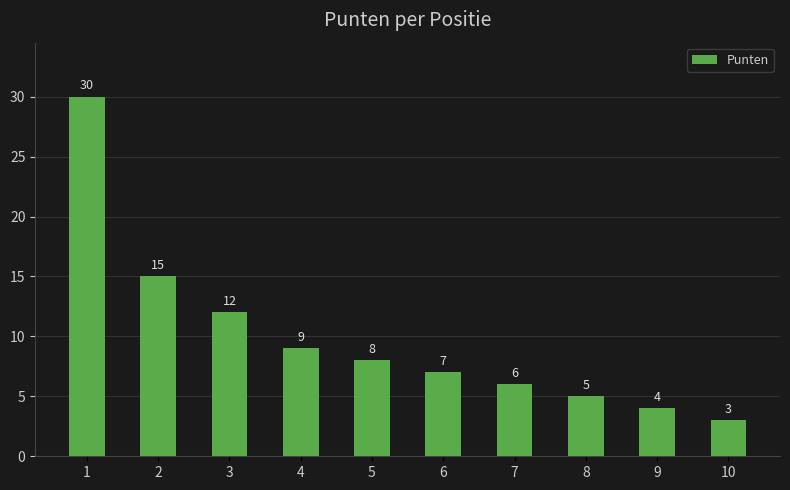

What is the approximate value at 9?

4